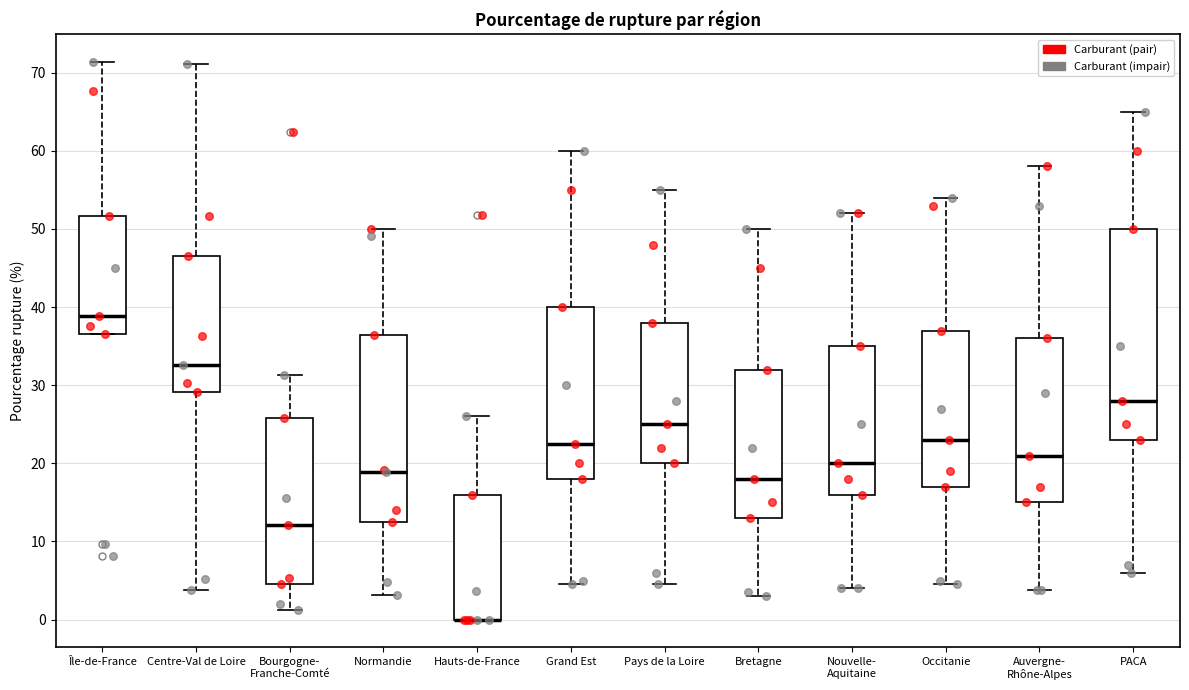

Where does the upper whisker of the box for Bourgogne- Franche-Comté end on the y-axis? The values are not printed on the chart, so give them approximately, as read against the axis.

31